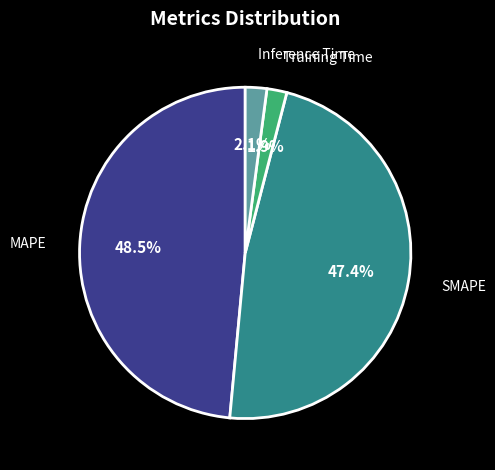

What percentage is NOT represented by Inference Time?

97.9%